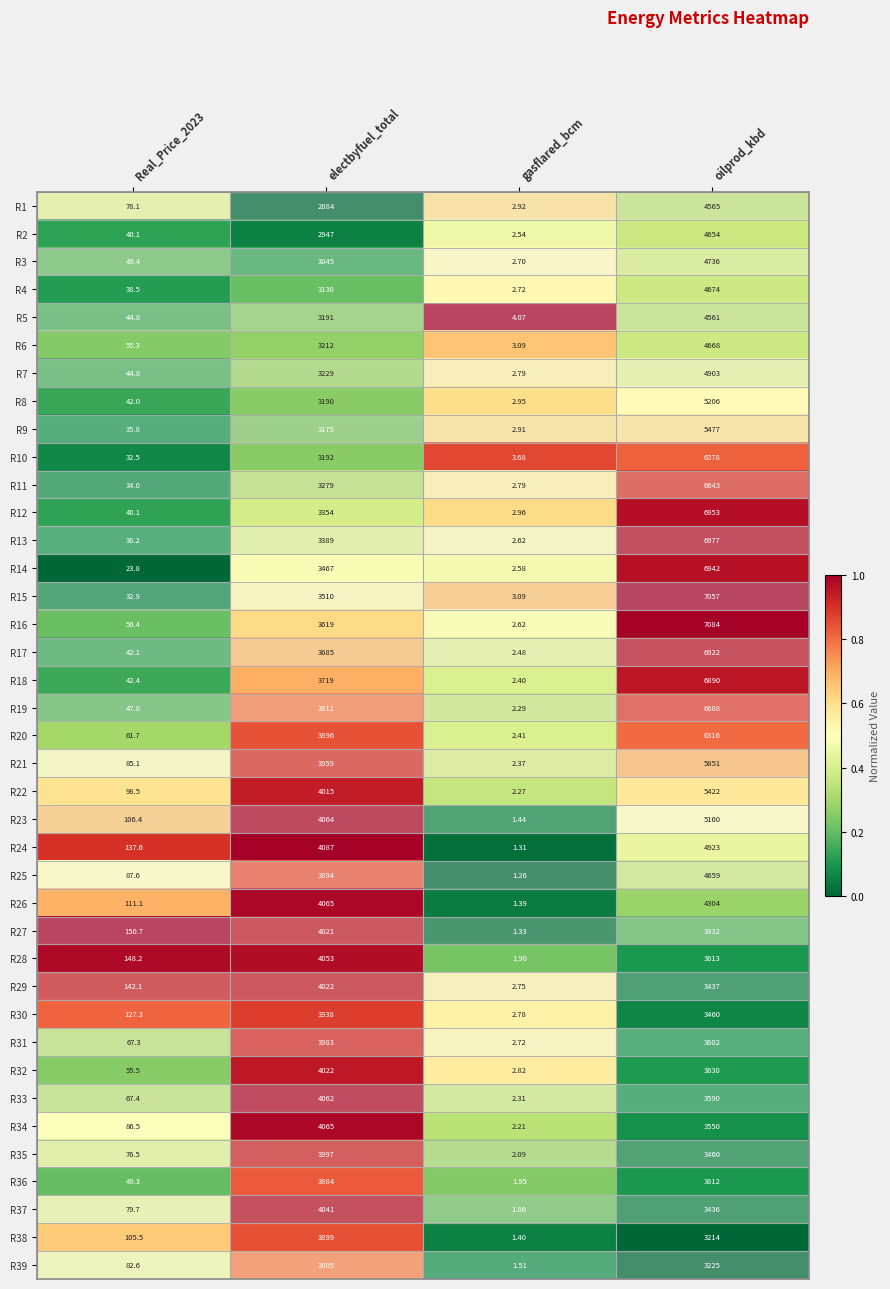

At which category does the chart reach its peak across all series?

oilprod_kbd